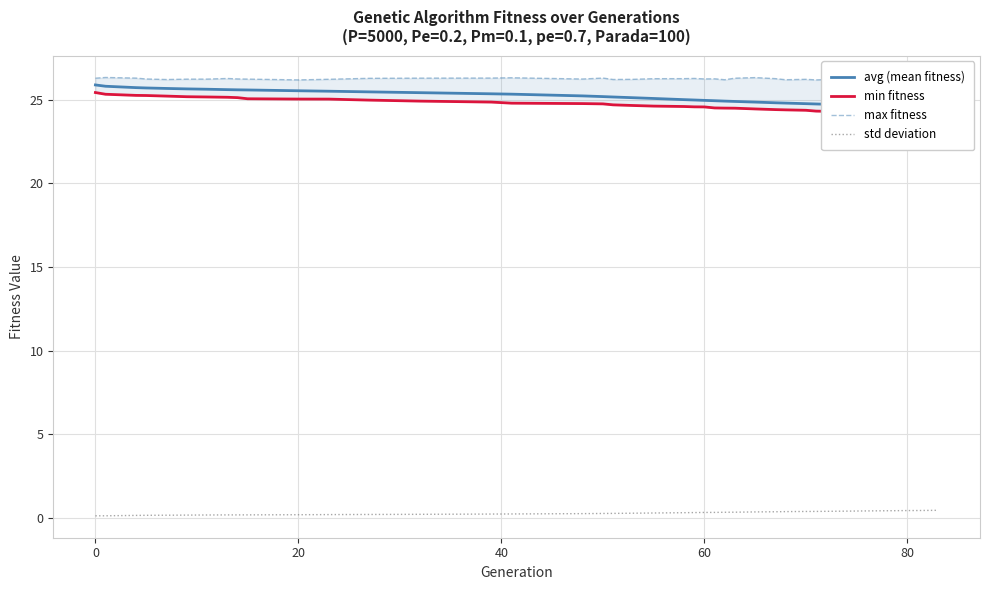

List the series in order of their peak value, lowest first.

std deviation, min fitness, avg (mean fitness), max fitness